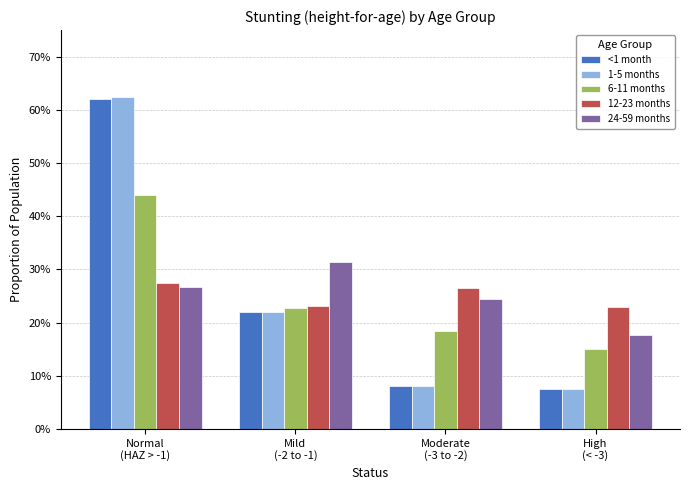

What is the label of the 4th bar from the right?

Normal
(HAZ > -1)